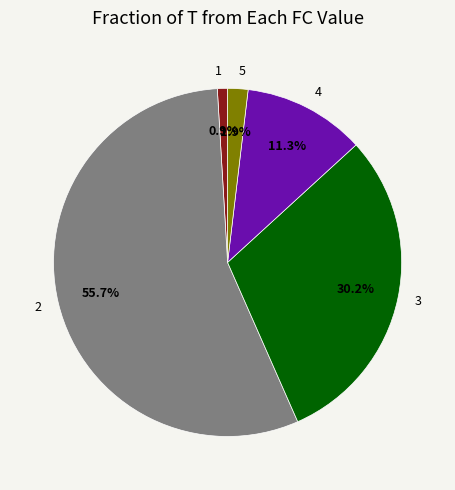

Which slice represents more than half of the pie?

2